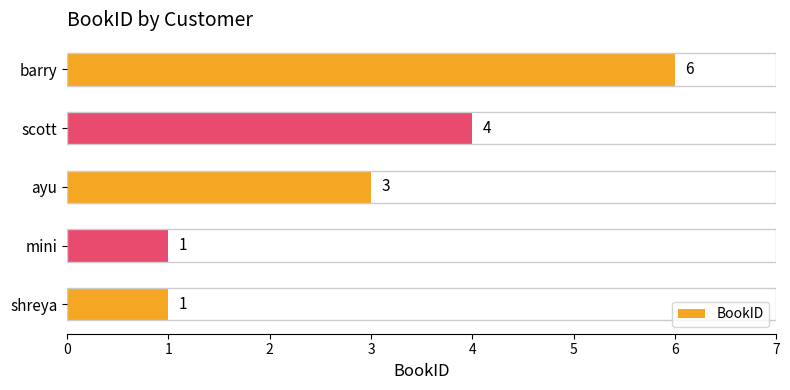

What is the average value?

3